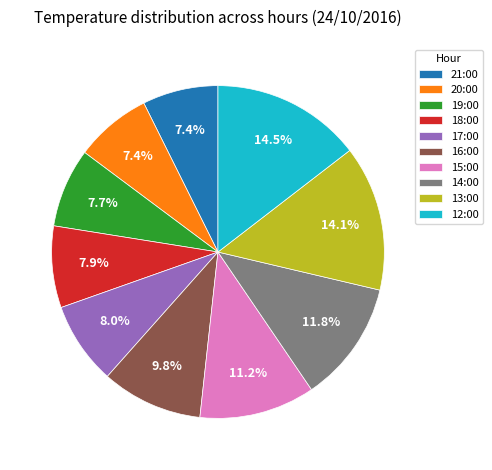

Count the number of slices in the pie.

10